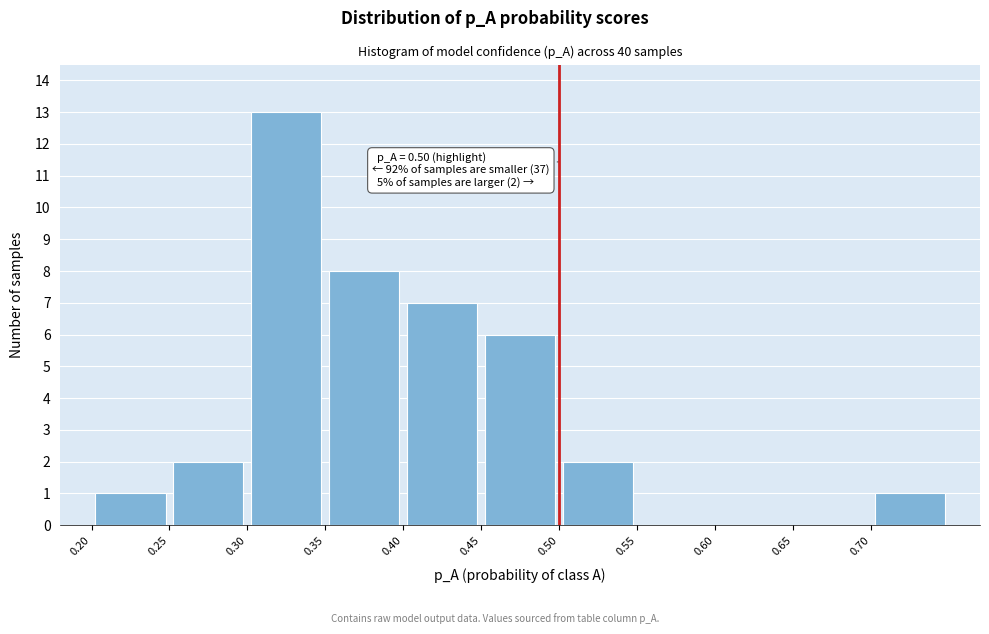

Over which range of the x-axis is the bar tallest?

0.30 to 0.35